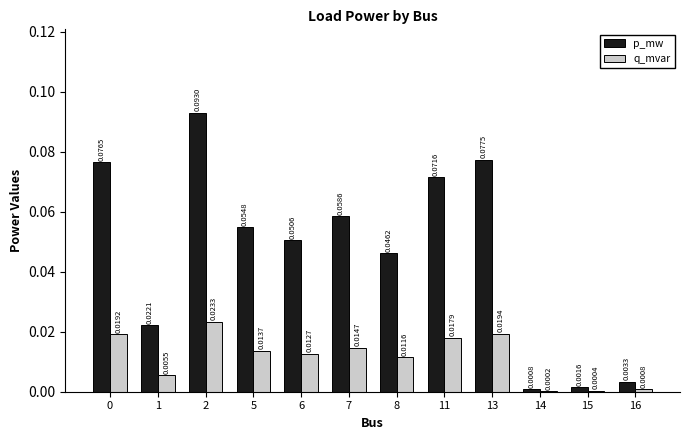

Which series changed the most between 13 and 16?

p_mw